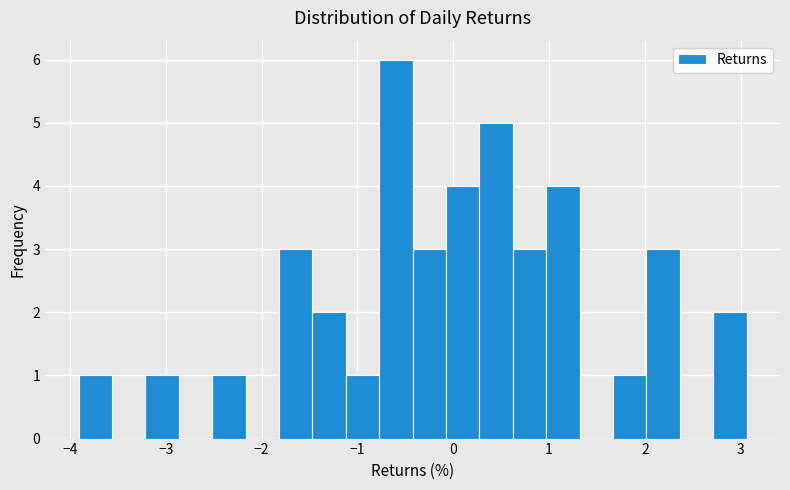

Around what value on the x-axis is the tallest bar? Give the approximate position of its centre, as read against the axis.

-0.6